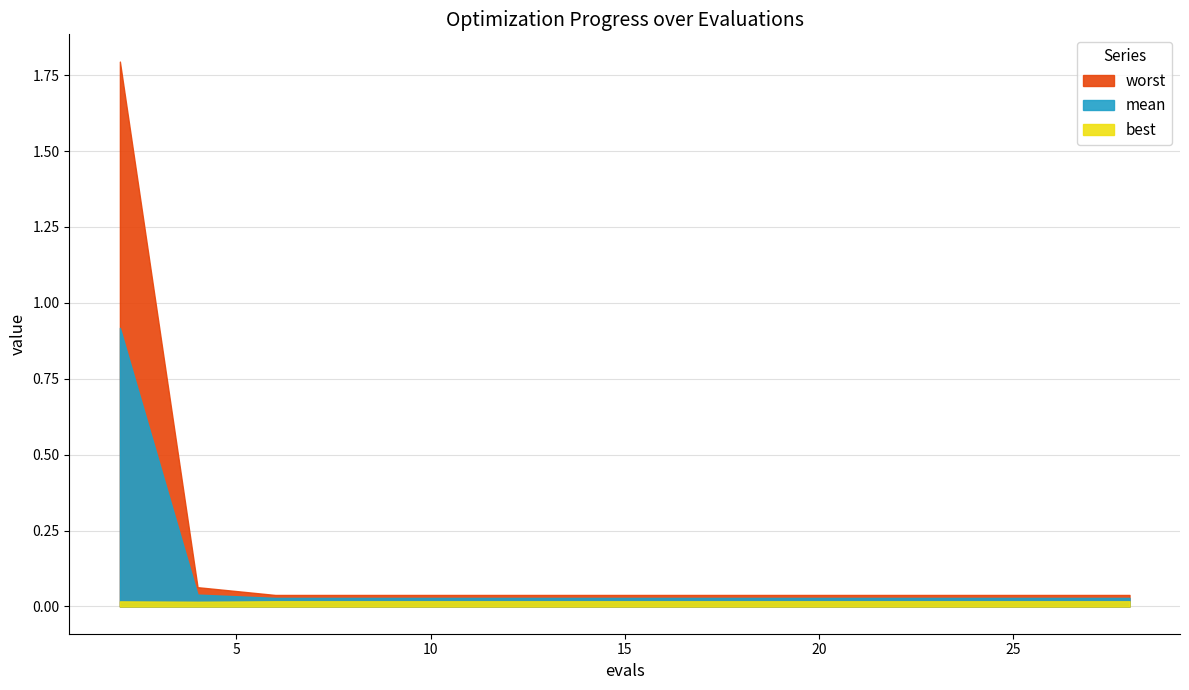

Between 4 and 15, which is larger?

4